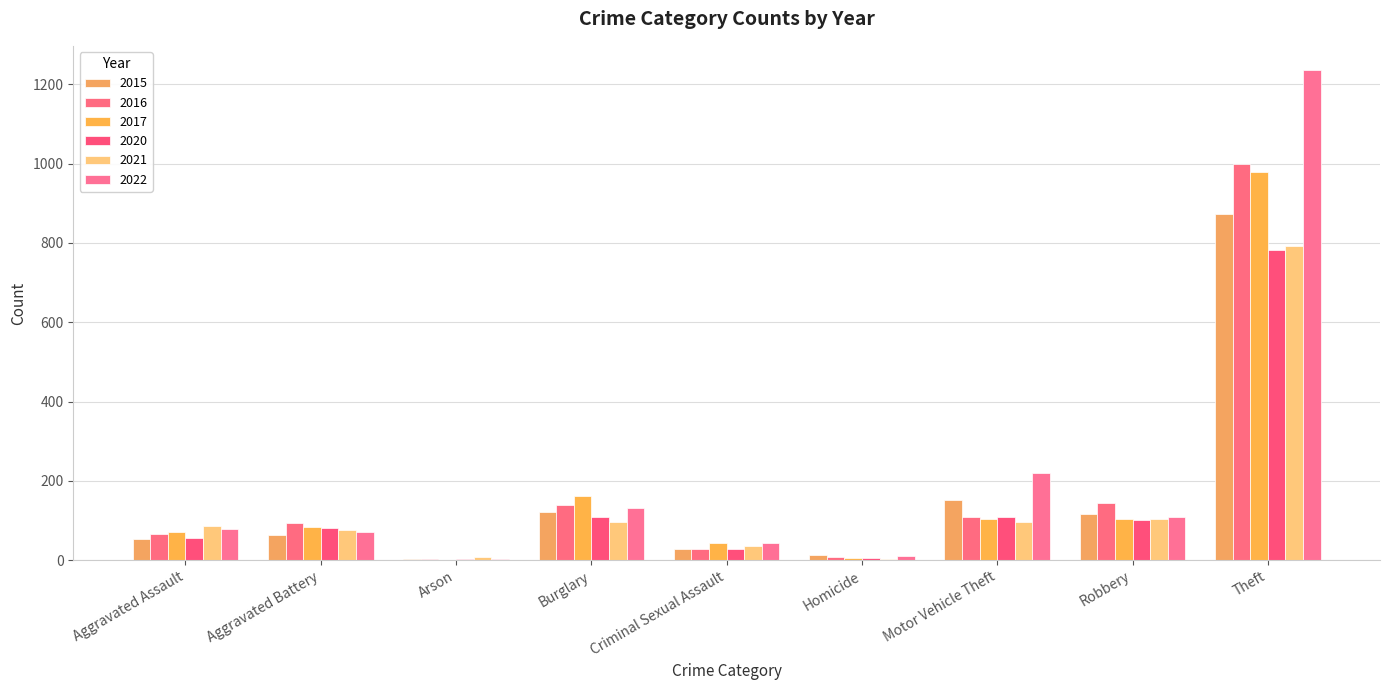

What is the lowest value of the 2022 series?

4